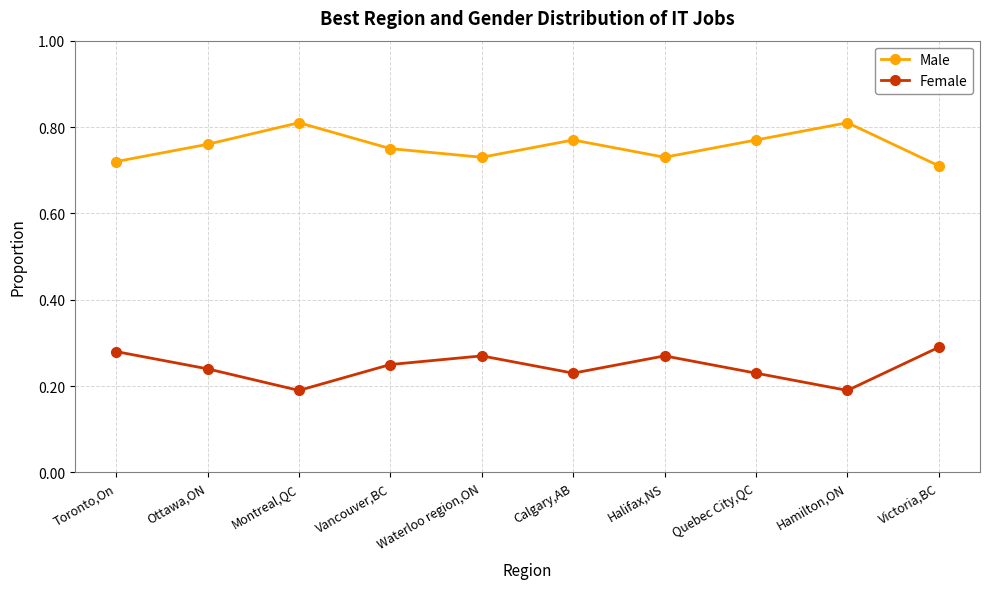

List the series in order of their overall mean, lowest first.

Female, Male